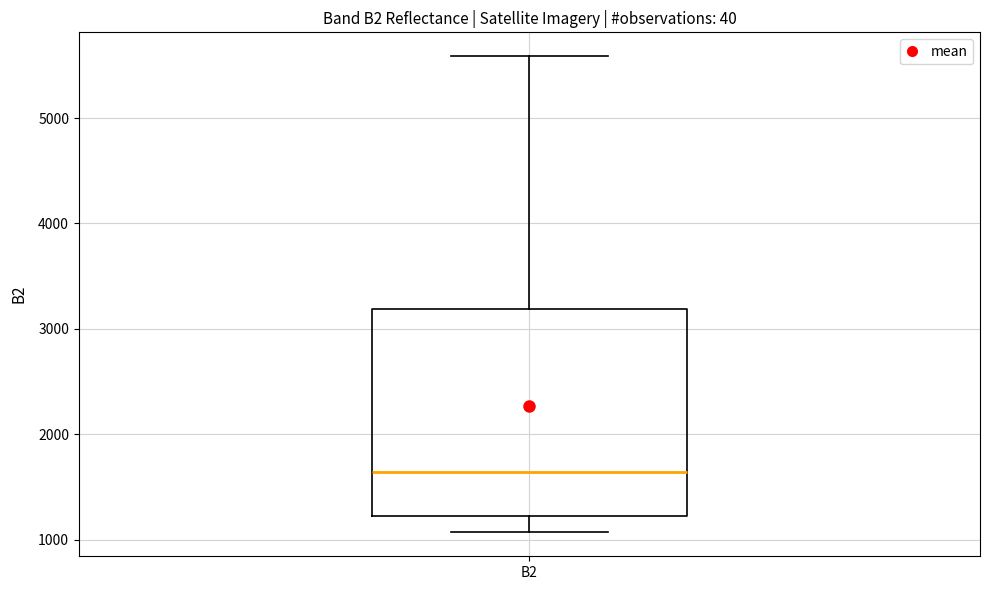

Read this box plot against the y-axis: the position of the median line, the range covered by the box, and the ends of both whiskers. The values are not printed on the chart, so give them approximately, as read against the axis.

median 1600, box 1200 to 3200, whiskers 1100 to 5600